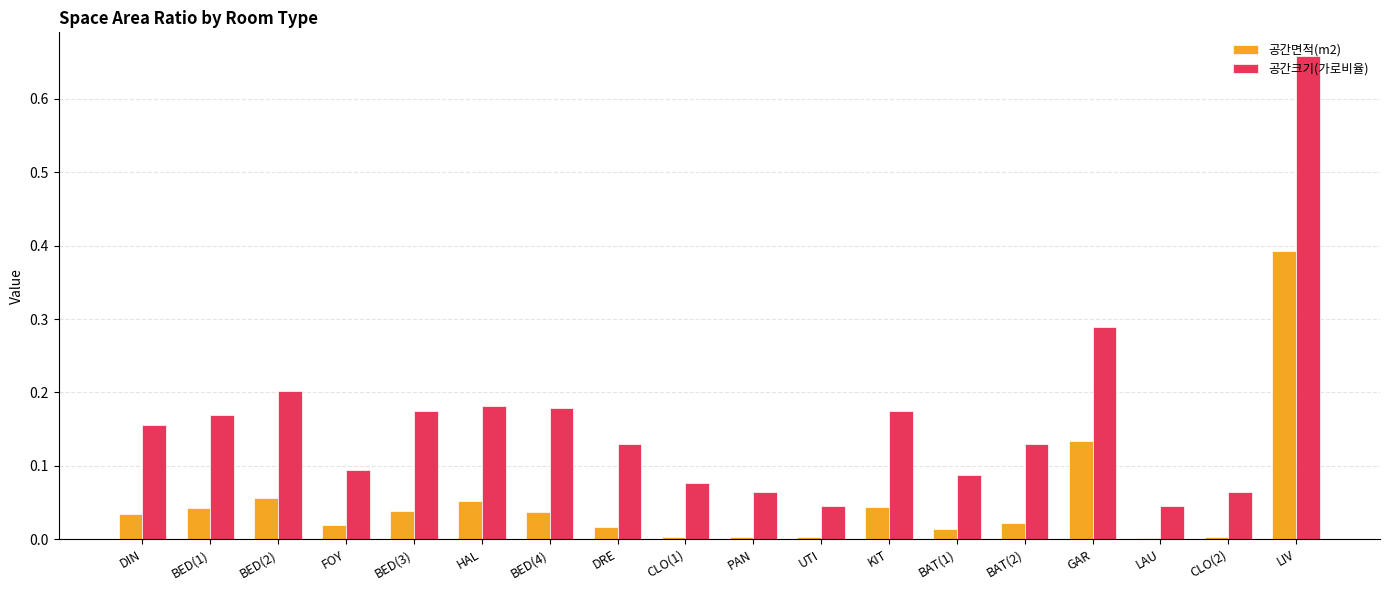

How many series are shown in this chart?

2